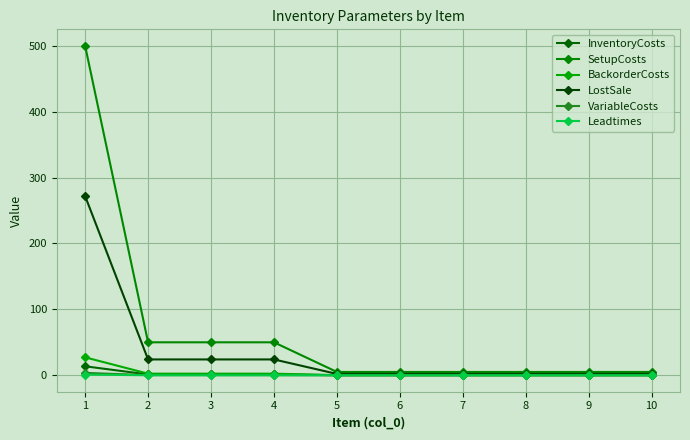

Reading left to right, list all the values displayed in this chart.

InventoryCosts: 13.6	1.2	1.2	1.2	0.1	0.1	0.1	0.1	0.1	0.1
SetupCosts: 500.0	50.0	50.0	50.0	5.0	5.0	5.0	5.0	5.0	5.0
BackorderCosts: 27.2	2.4	2.4	2.4	0.2	0.2	0.2	0.2	0.2	0.2
LostSale: 272.0	24.0	24.0	24.0	2.0	2.0	2.0	2.0	2.0	2.0
VariableCosts: 3.6	0.2	0.2	0.2	0.0	0.0	0.0	0.0	0.0	0.0
Leadtimes: 1.0	0.0	0.0	0.0	0.0	0.0	0.0	0.0	0.0	0.0